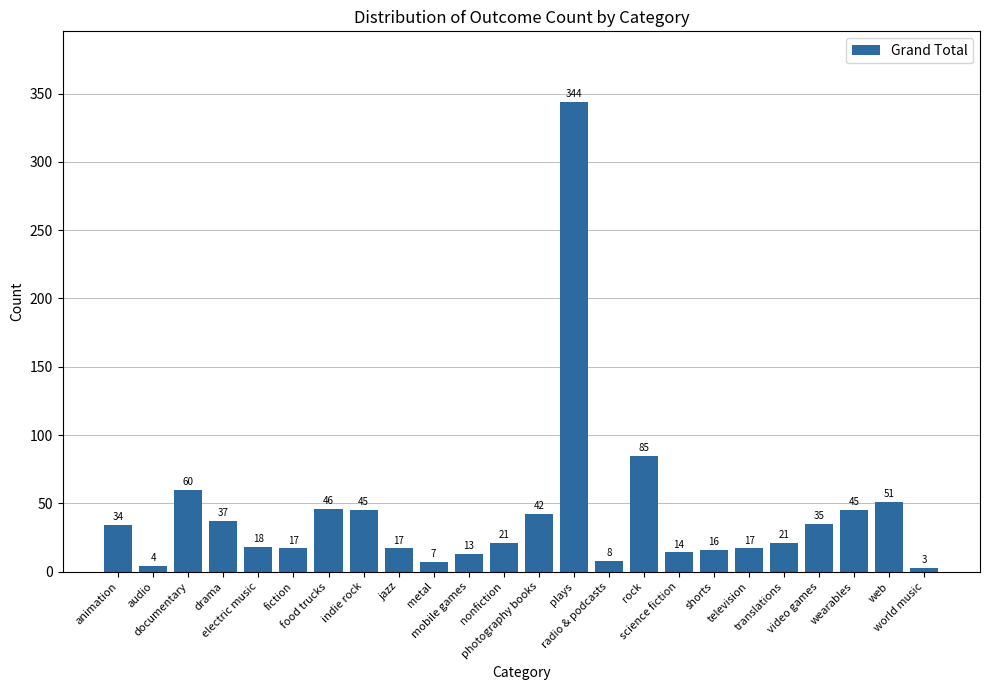

What is the sum of the values at wearables and nonfiction?

66